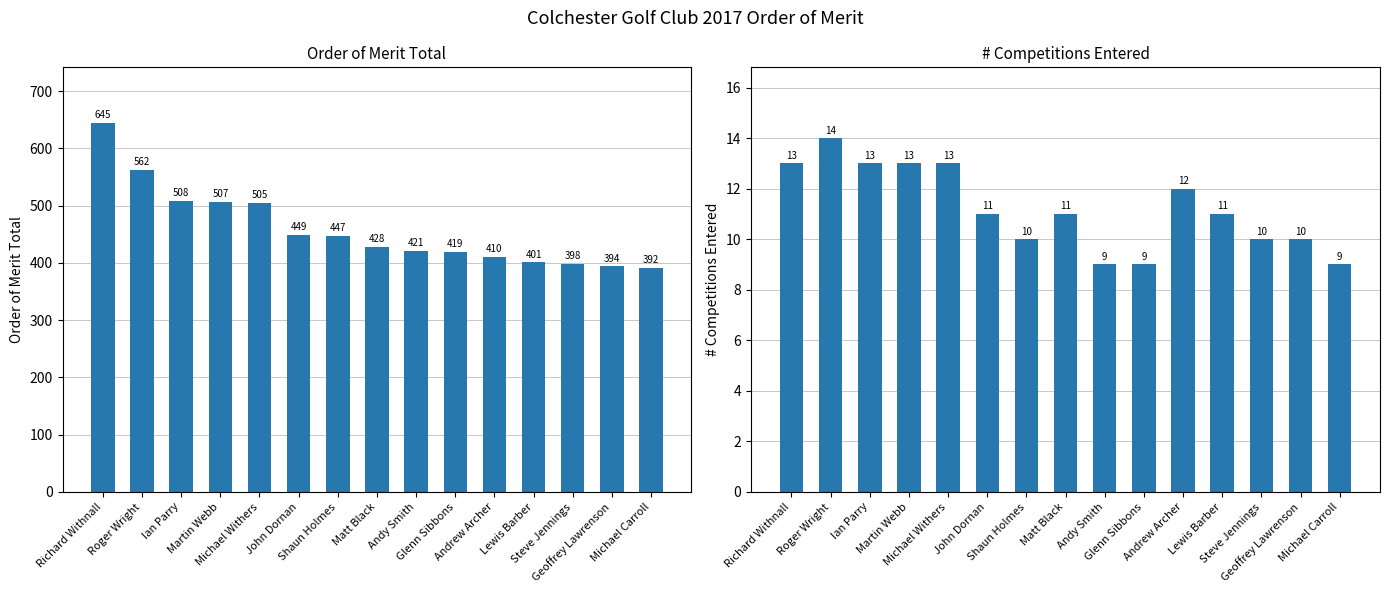

What is the approximate value of Order of Merit Total at Andrew Archer, to the nearest 10?

410